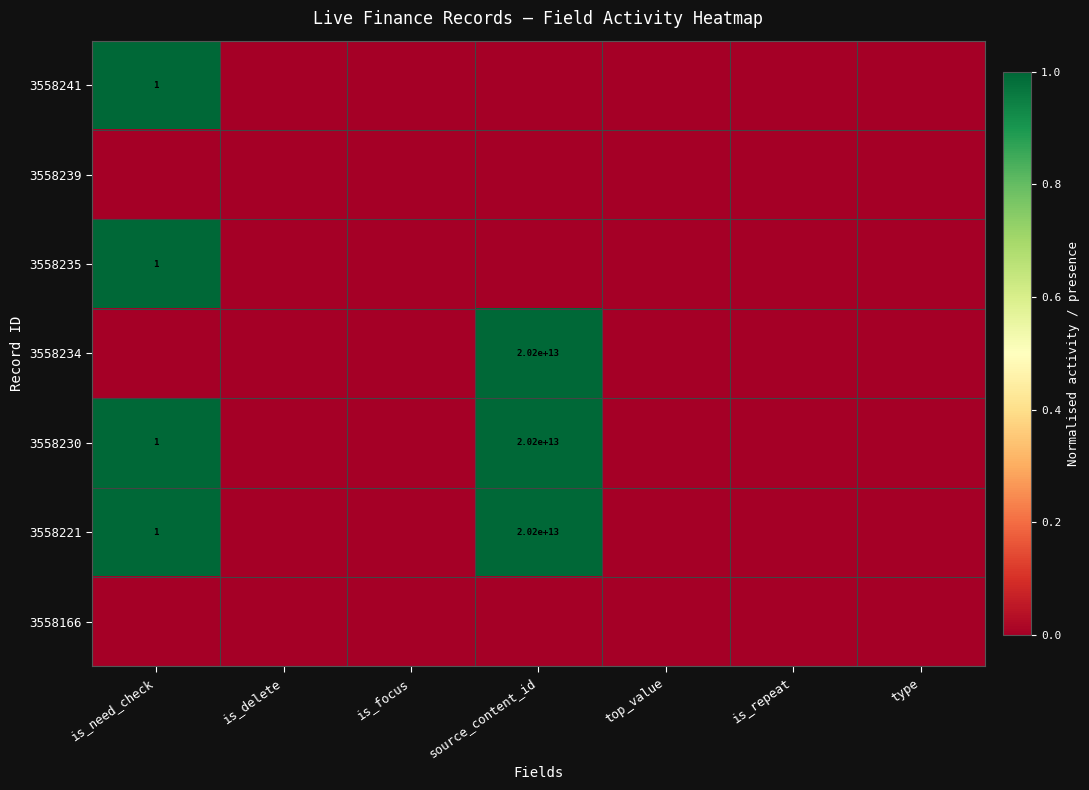

Between is_delete and type, which is larger?

is_delete